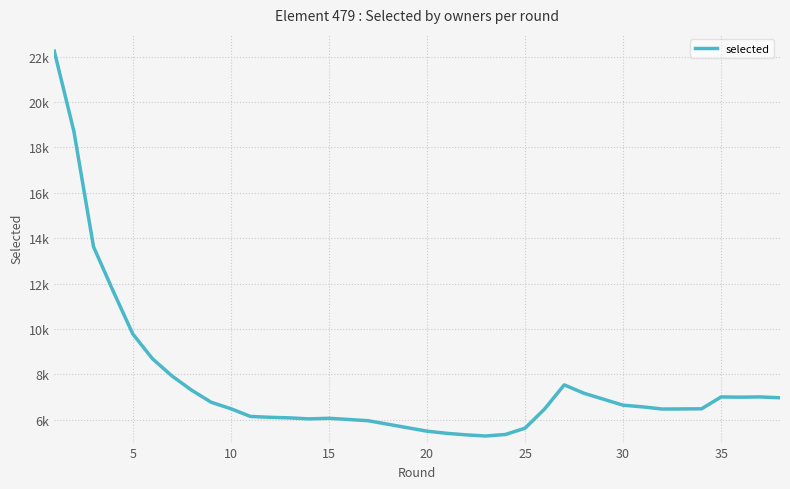

The value at 15 is 19520. True or false?

False